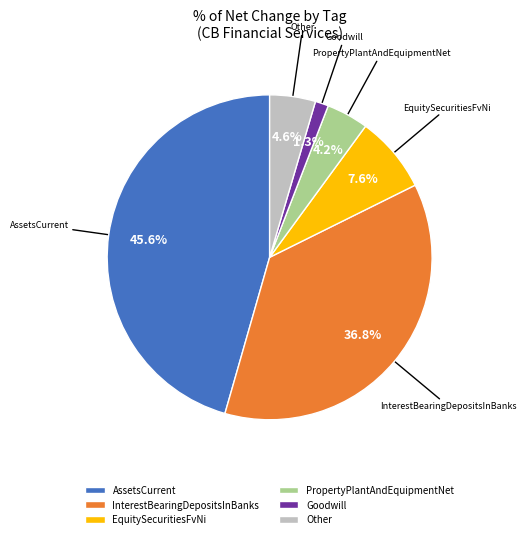

What percentage is NOT represented by AssetsCurrent?

54.4%